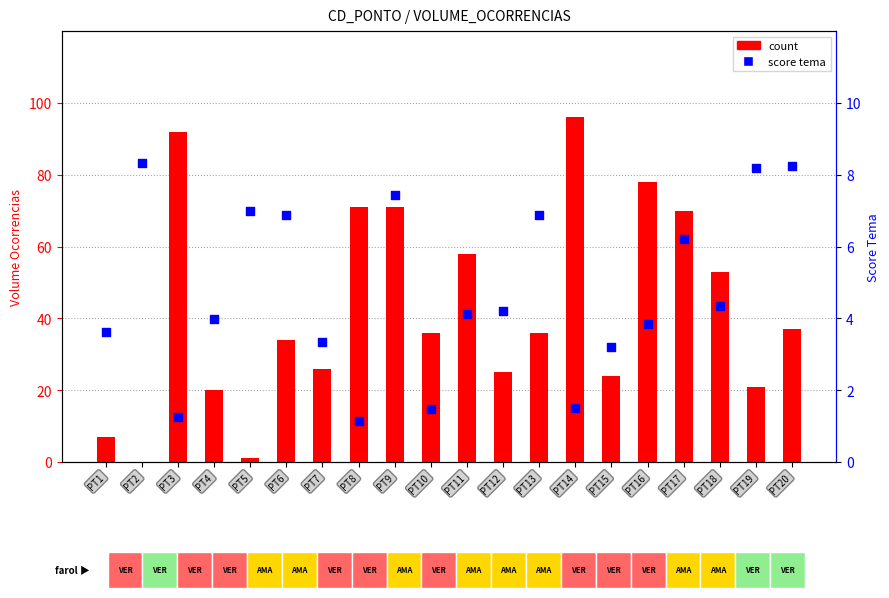

At how many categories does at least one series exceed 16?

17